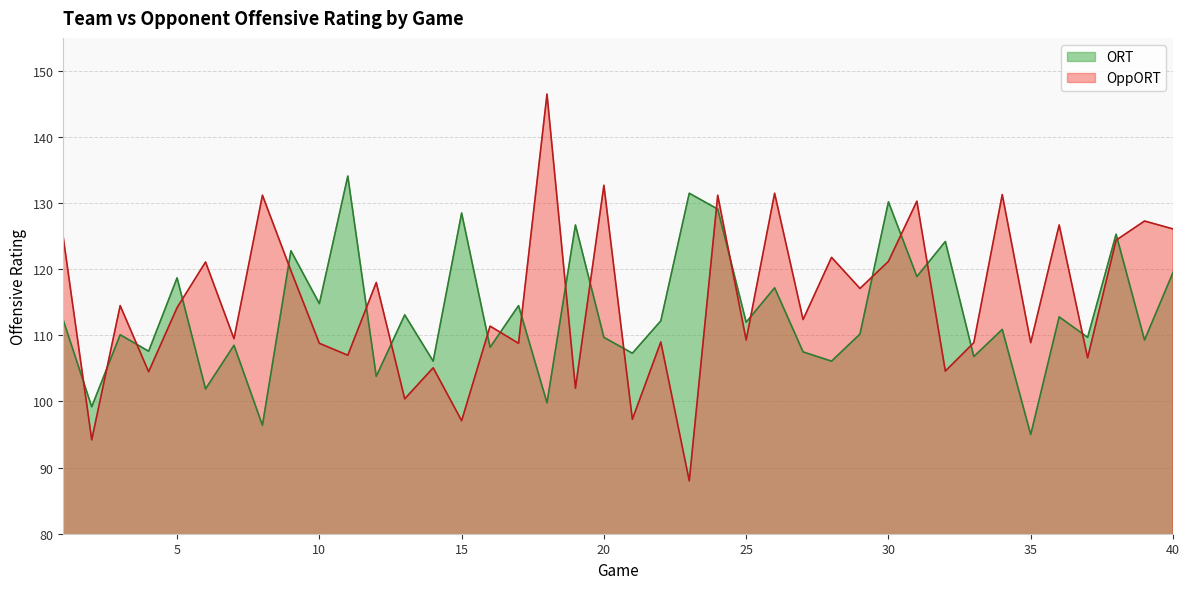

At which label does ORT reach its peak?

11